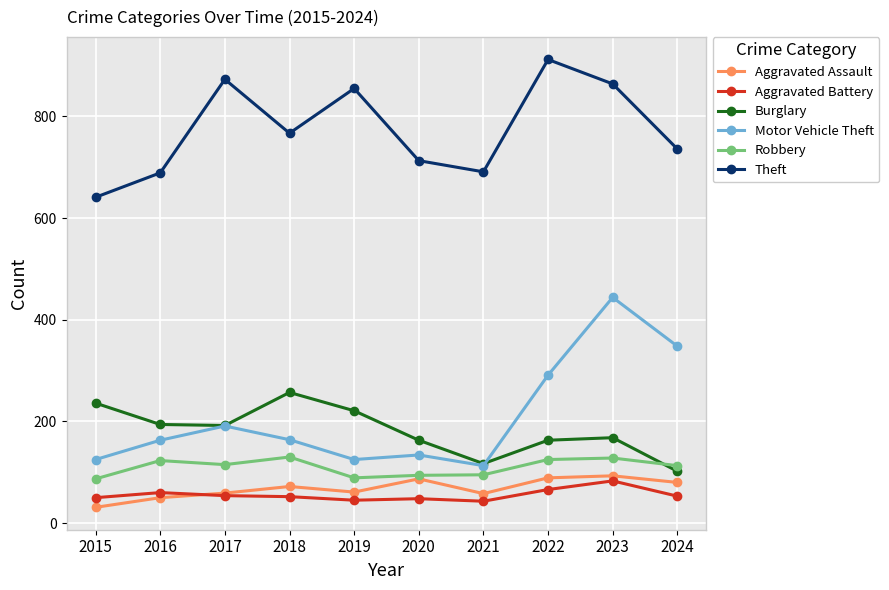

How many distinct data groups are displayed?

6